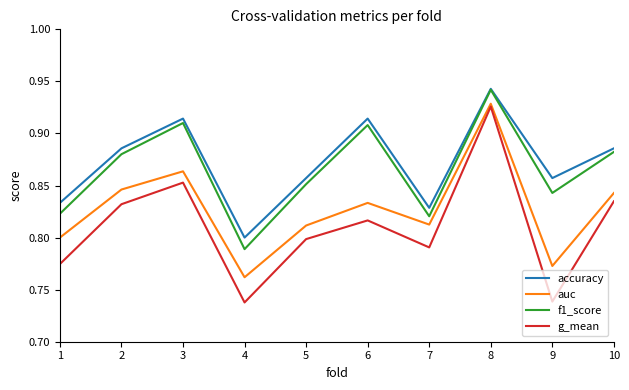

What is the sum of all accuracy values?

8.7